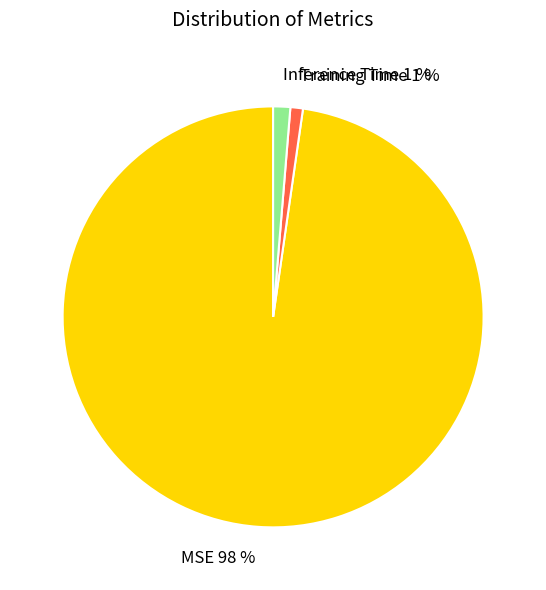

To the nearest percent, what percentage of the pie is MSE?

98%